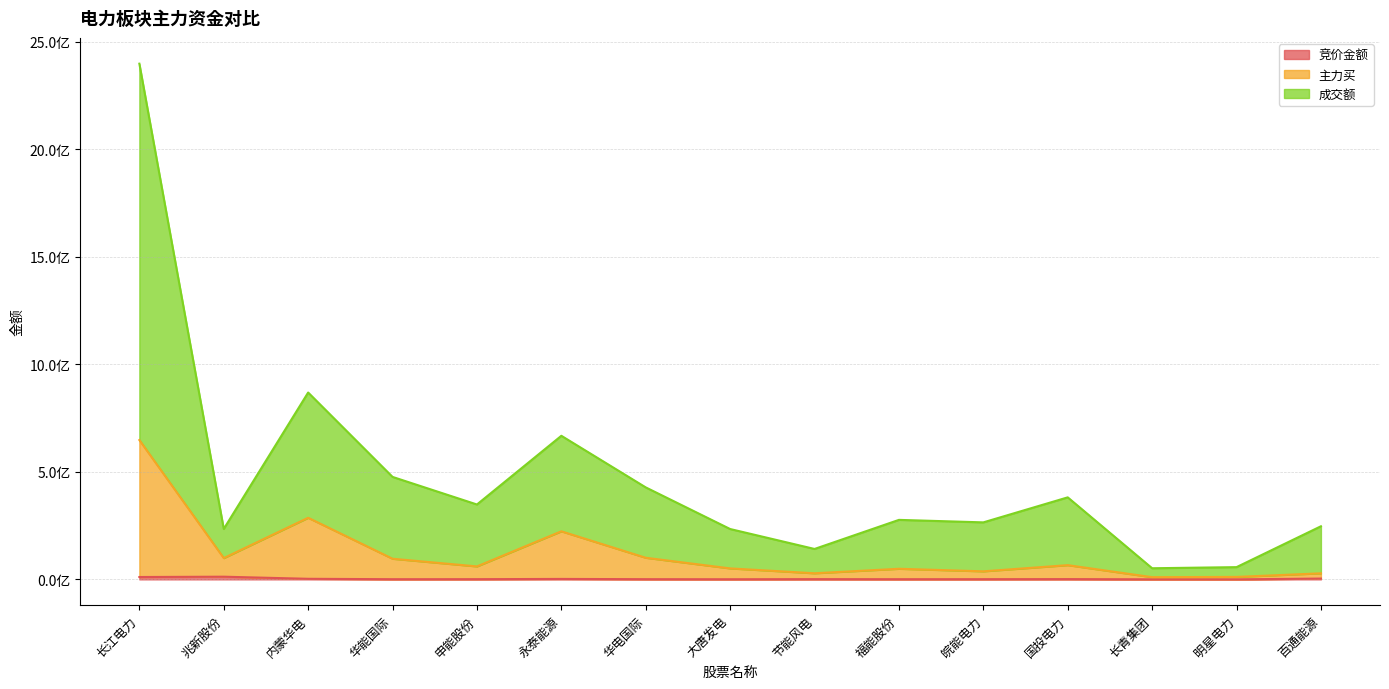

True or false: 竞价金额 has more than 0 points higher than both neighbors.

True